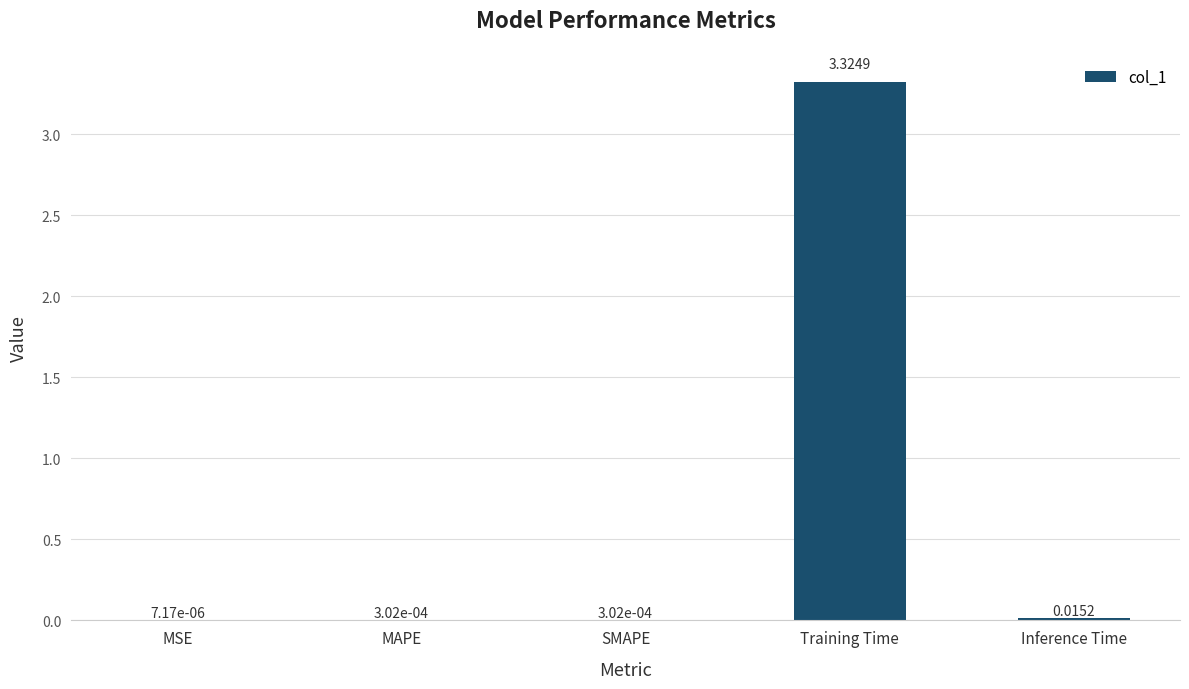

Which category has the highest value across all series?

Training Time